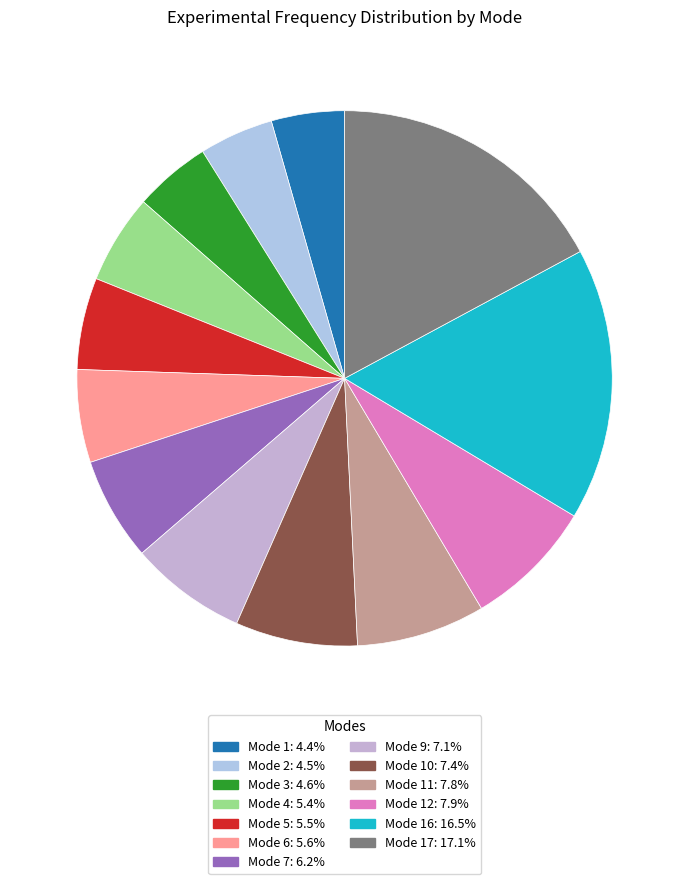

How many segments does this pie chart have?

13